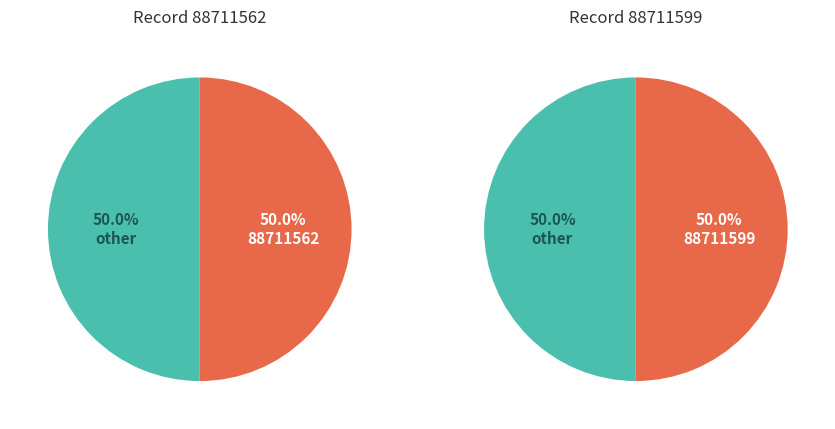

Which category has the biggest portion of the pie?

88711599